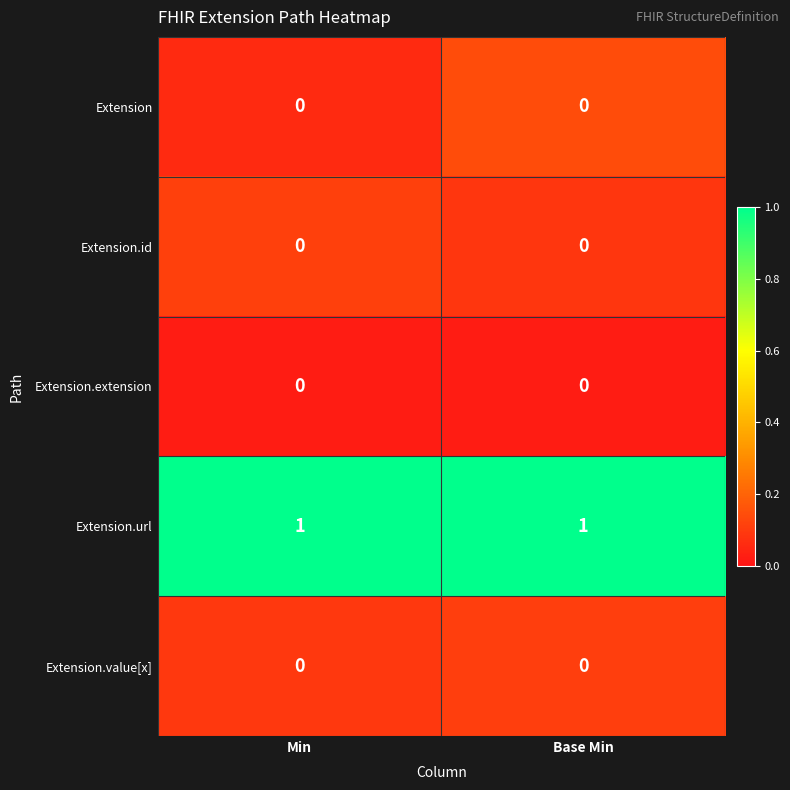

What is the maximum value shown in the chart?

1